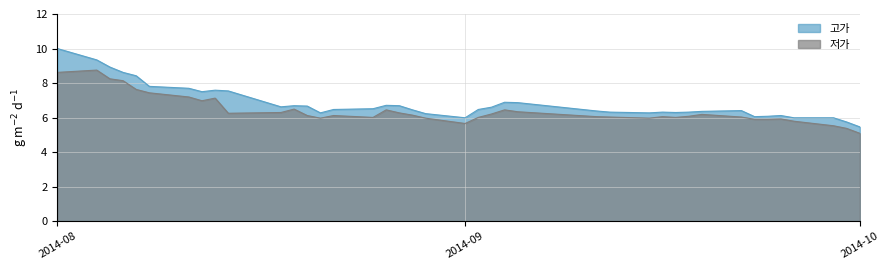

Reading left to right, extract all data points from this chart.

고가: 10.0	9.3	8.9	8.6	8.4	7.8	7.7	7.5	7.6	7.5	6.6	6.7	6.7	6.3	6.5	6.5	6.7	6.7	6.4	6.2	6.0	6.5	6.6	6.9	6.9	6.4	6.3	6.3	6.3	6.3	6.3	6.4	6.4	6.1	6.1	6.1	6.0	6.0	5.7	5.5
저가: 8.6	8.8	8.2	8.1	7.6	7.4	7.2	7.0	7.1	6.2	6.3	6.5	6.1	6.0	6.1	6.0	6.4	6.3	6.1	6.0	5.7	6.0	6.2	6.4	6.3	6.1	6.0	6.0	6.1	6.0	6.1	6.2	6.0	5.9	5.9	5.9	5.8	5.5	5.4	5.1